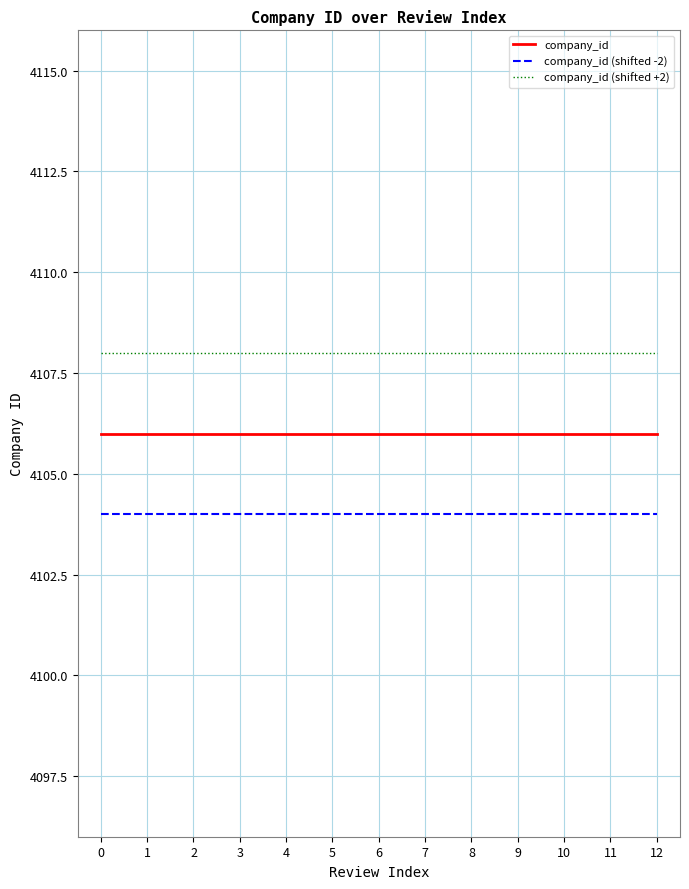

True or false: company_id (shifted +2) has a value of 6212 at 10.

False